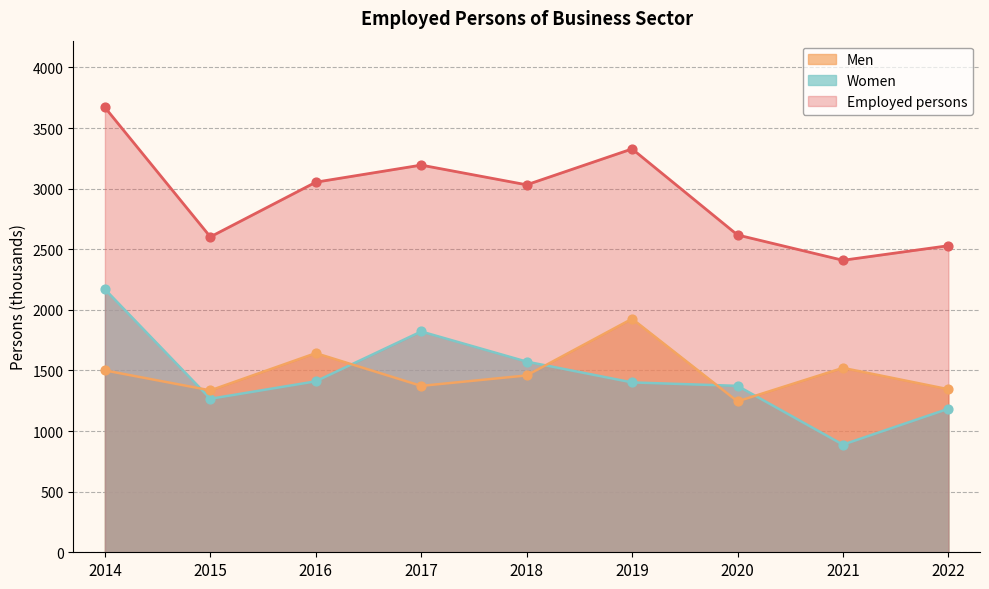

Which series reaches the maximum Y coordinate?

Employed persons